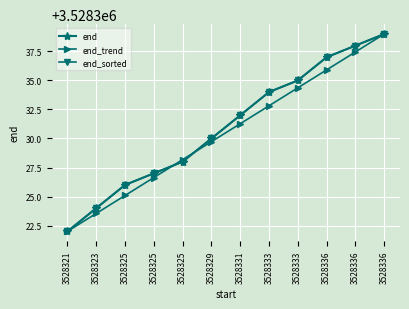

What is the average value of the end series?

3528331.0